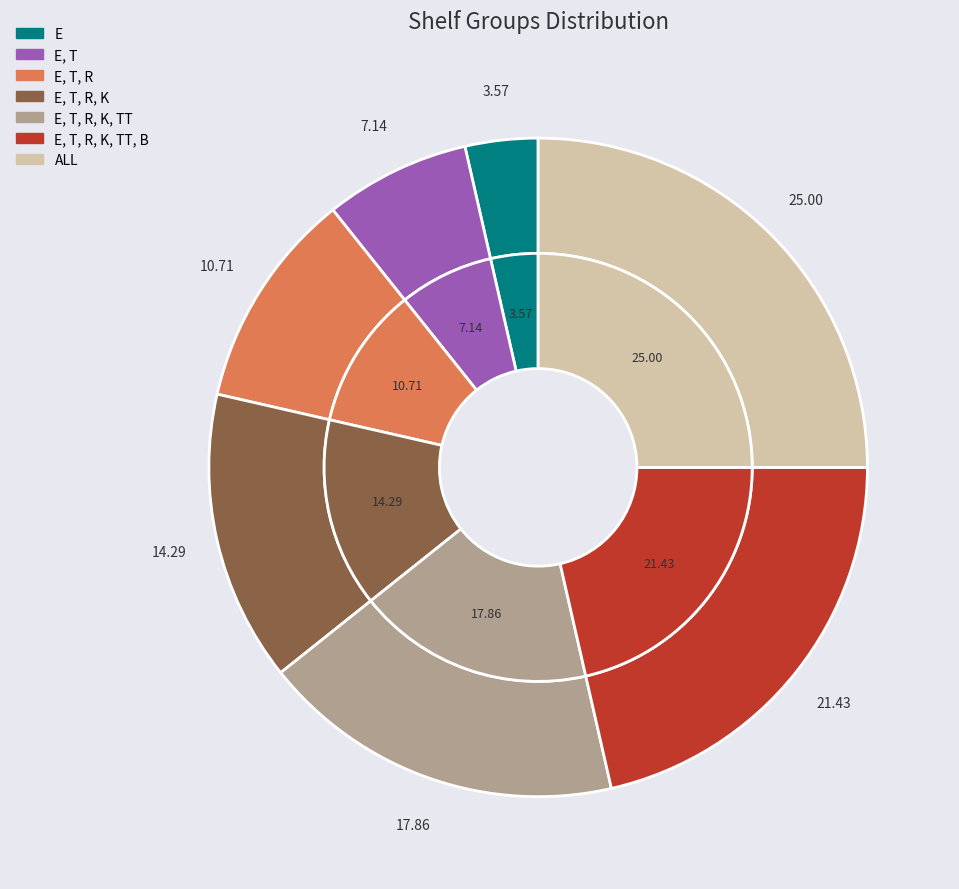

Which has a higher value, E, T or ALL?

ALL